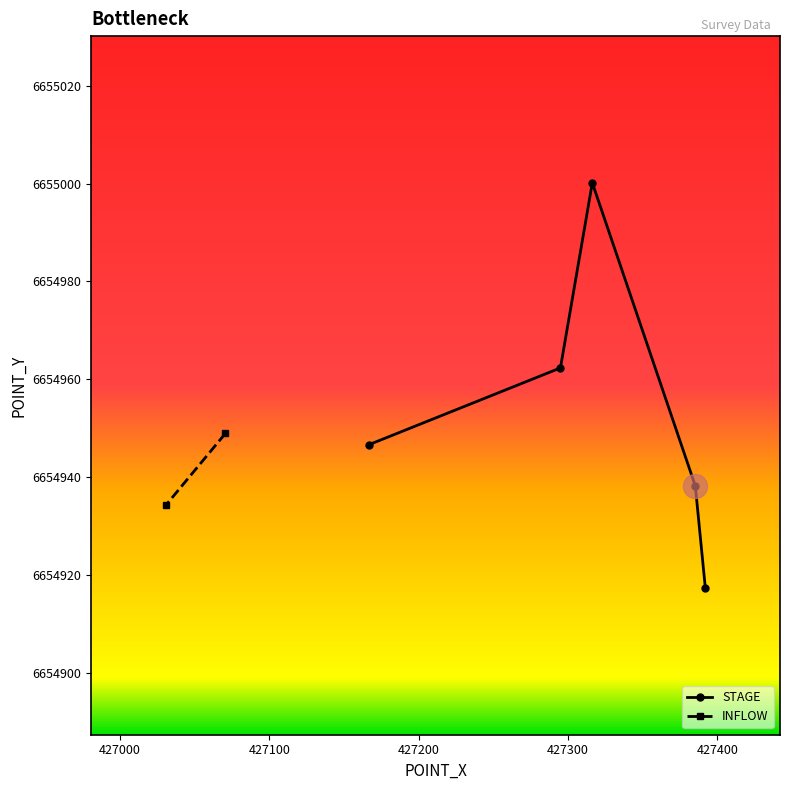

What is the lowest value of the STAGE series?

6654917.3